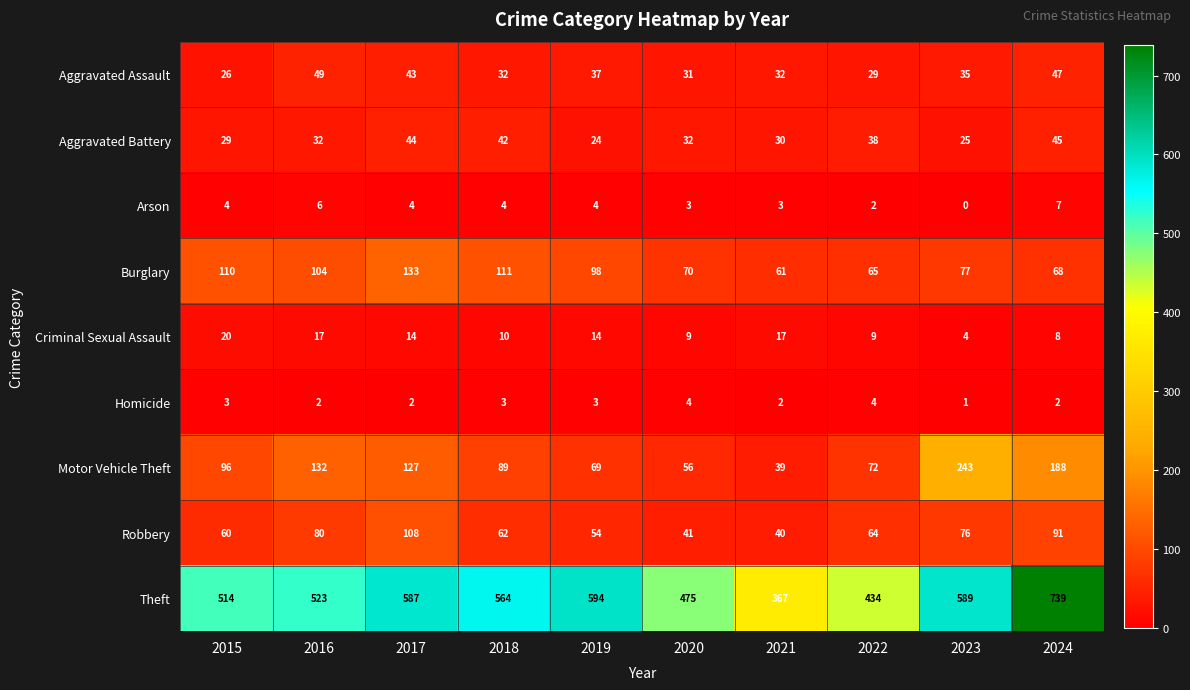

How many series are shown in this chart?

9